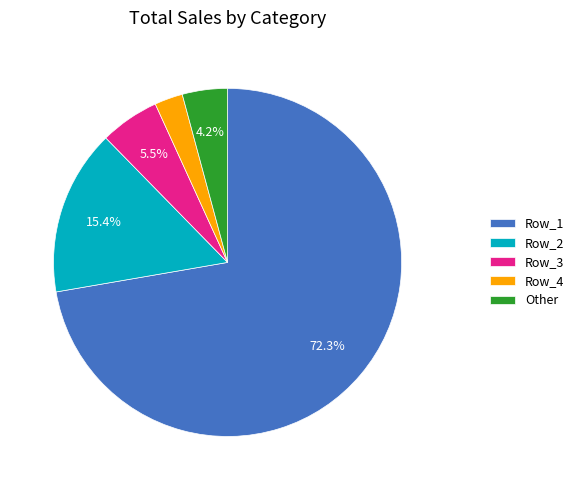

Which slice represents more than half of the pie?

Row_1